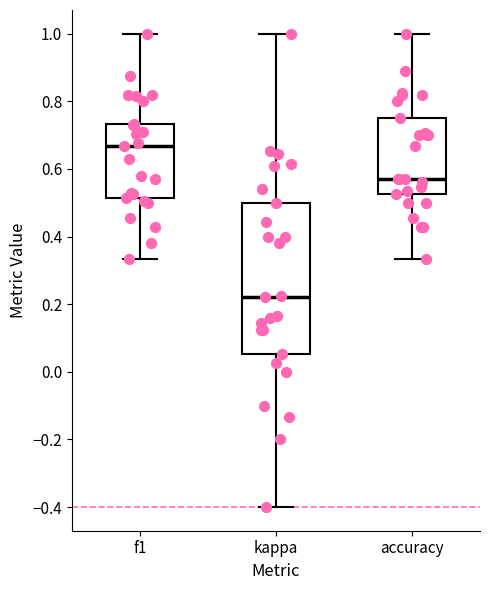

Where does the median line of the box for f1 sit on the y-axis? The values are not printed on the chart, so give them approximately, as read against the axis.

0.66